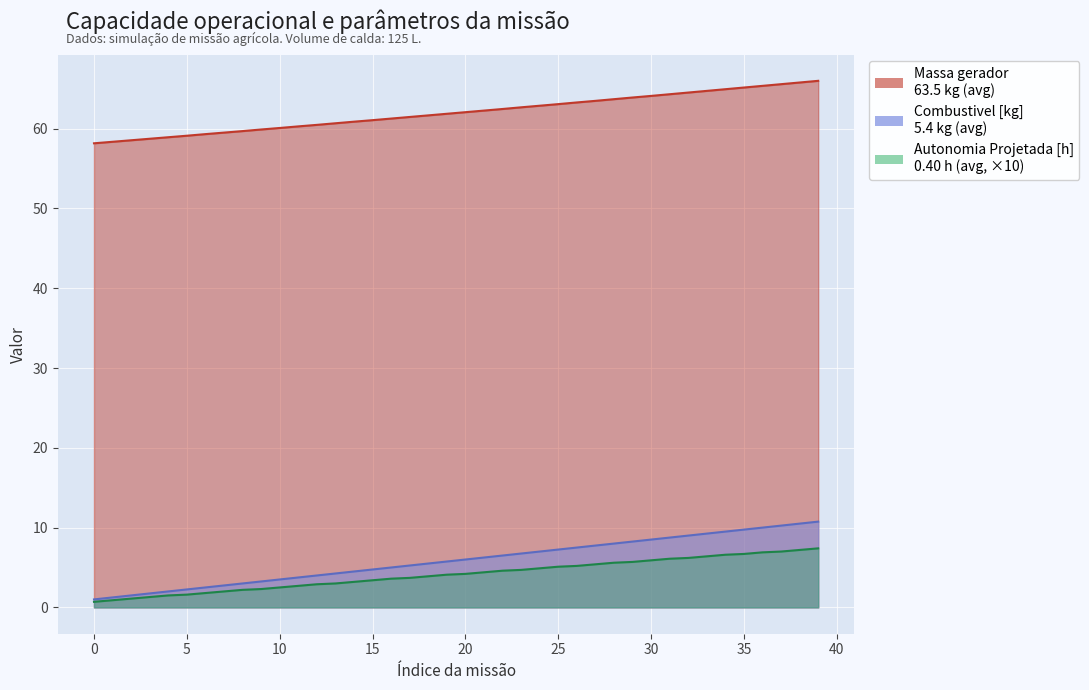

What are all the series names shown in the legend?

Autonomia Projetada [h], Combustivel [kg], Massa gerador